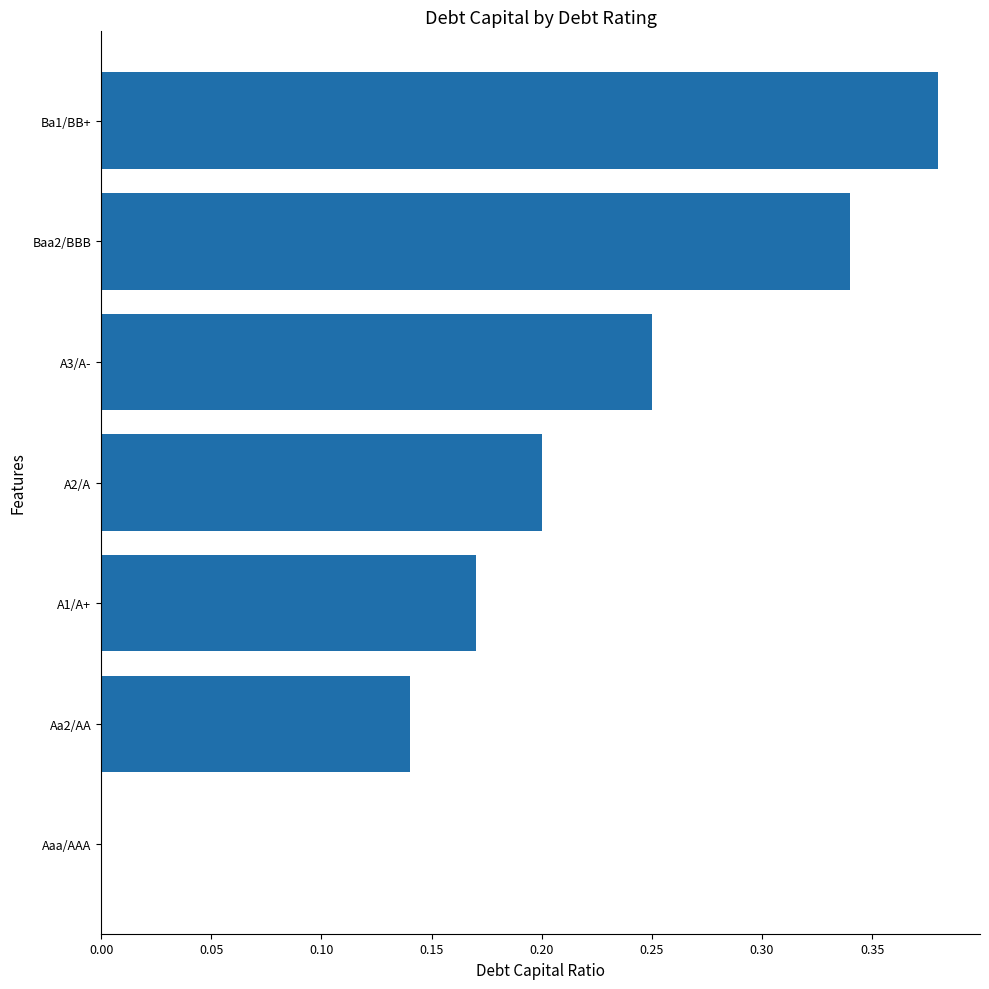

At which category does the chart reach its peak across all series?

Ba1/BB+